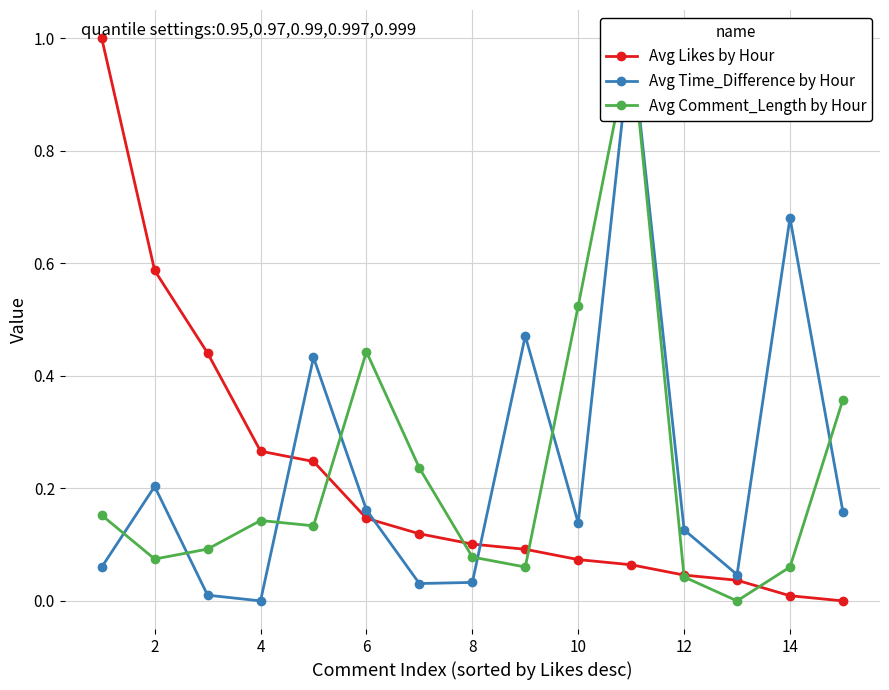

True or false: Avg Likes by Hour has a value of 0.1 at 8.

True